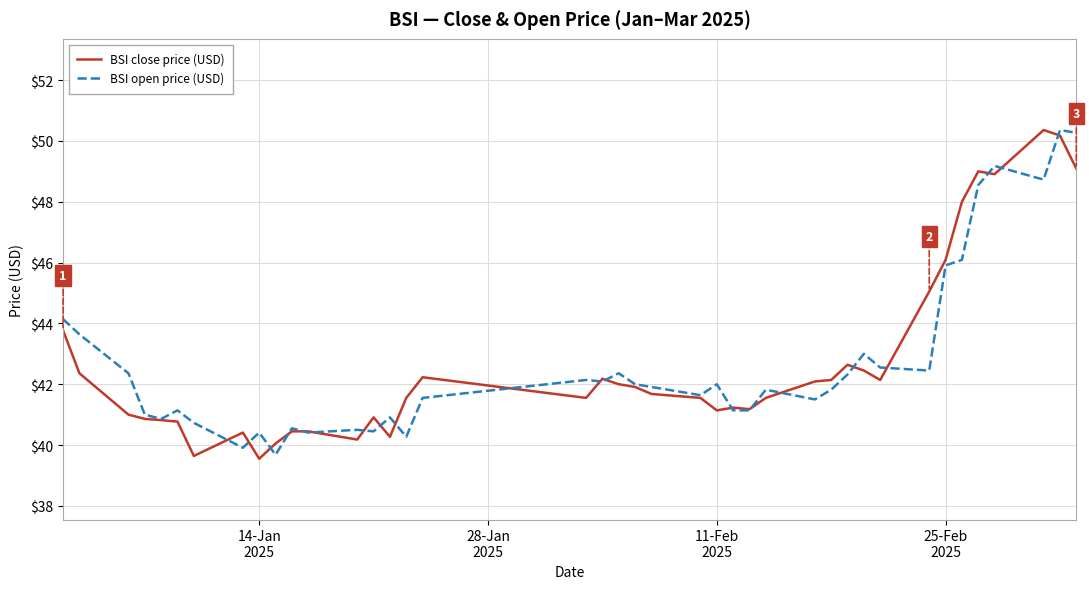

What is the maximum value for BSI close price (USD)?

50.4